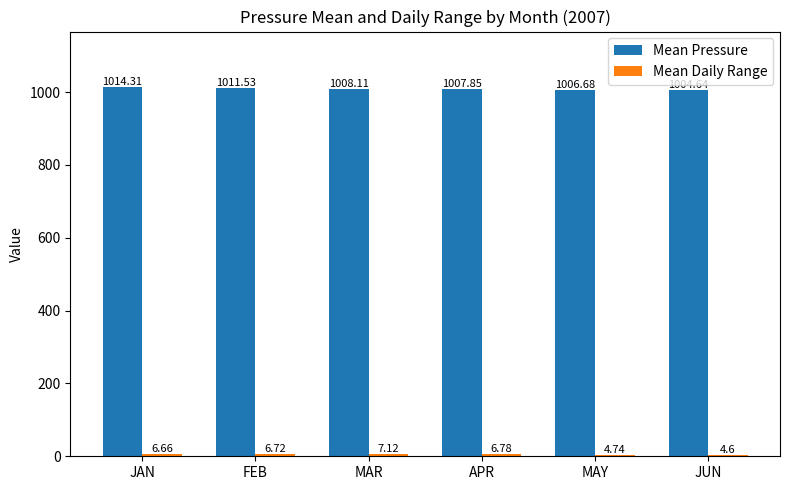

Are the bars grouped side by side (vs. stacked)?

Yes